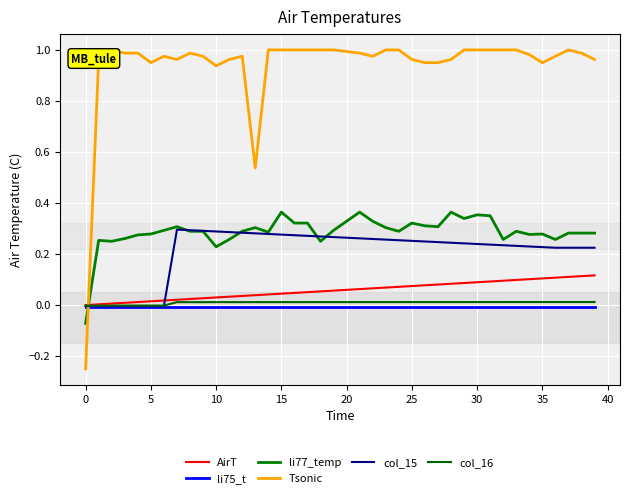

Is this an area chart (filled region under the line)?

No